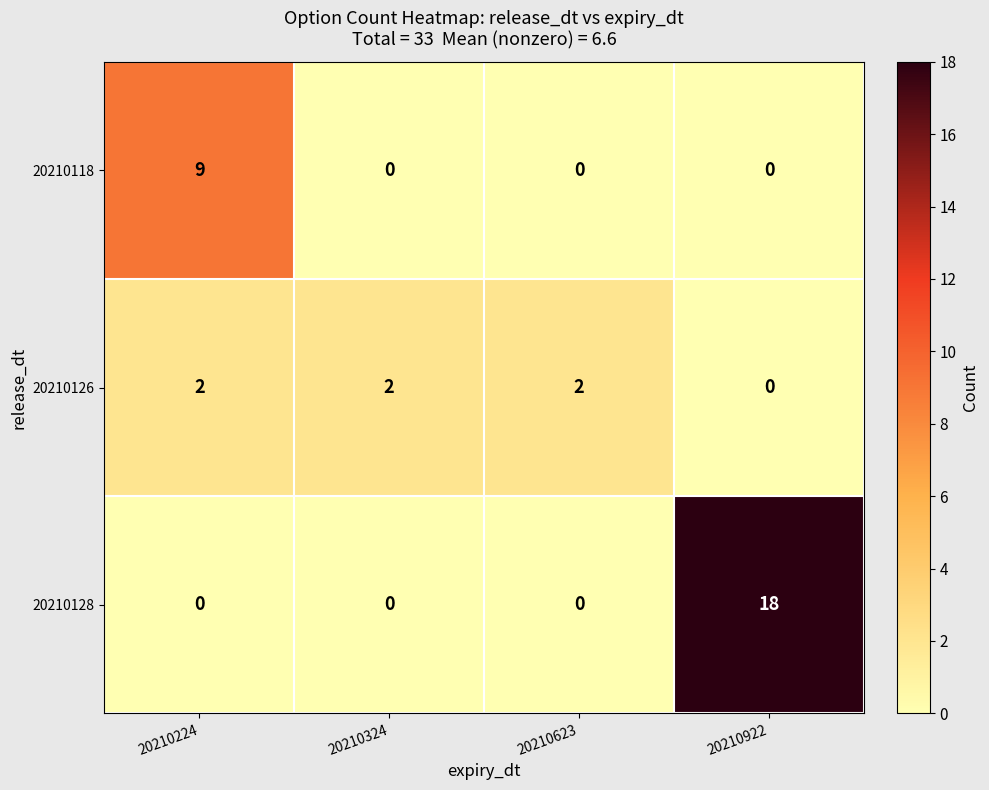

Reading right to left, list all the values displayed in this chart.

20210118: 20210922=0	20210623=0	20210324=0	20210224=9
20210126: 20210922=0	20210623=2	20210324=2	20210224=2
20210128: 20210922=18	20210623=0	20210324=0	20210224=0